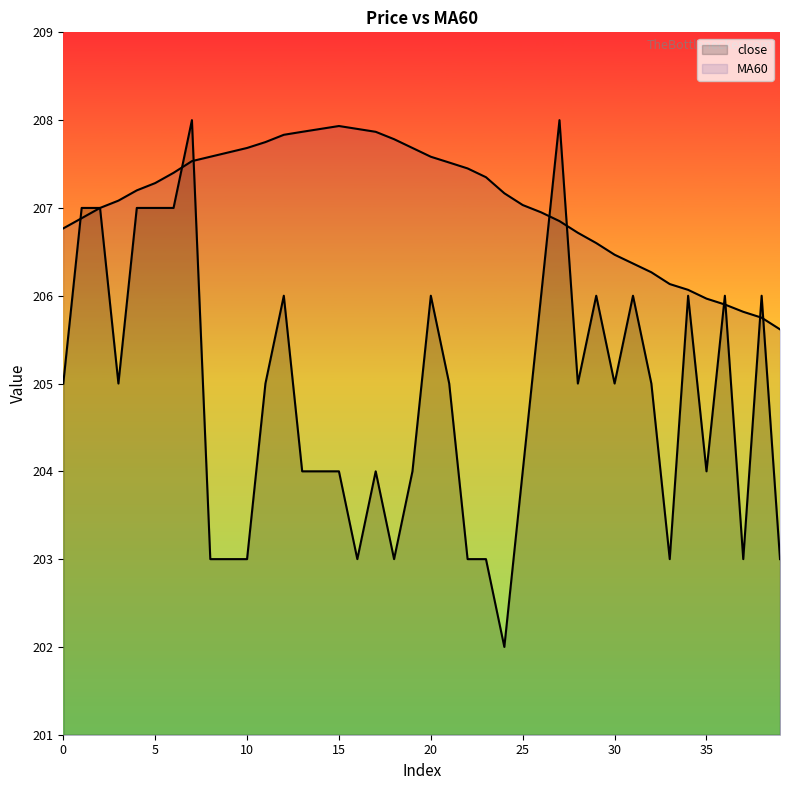

In close, how many points are lower than both neighbors (excluding endpoints)?

9